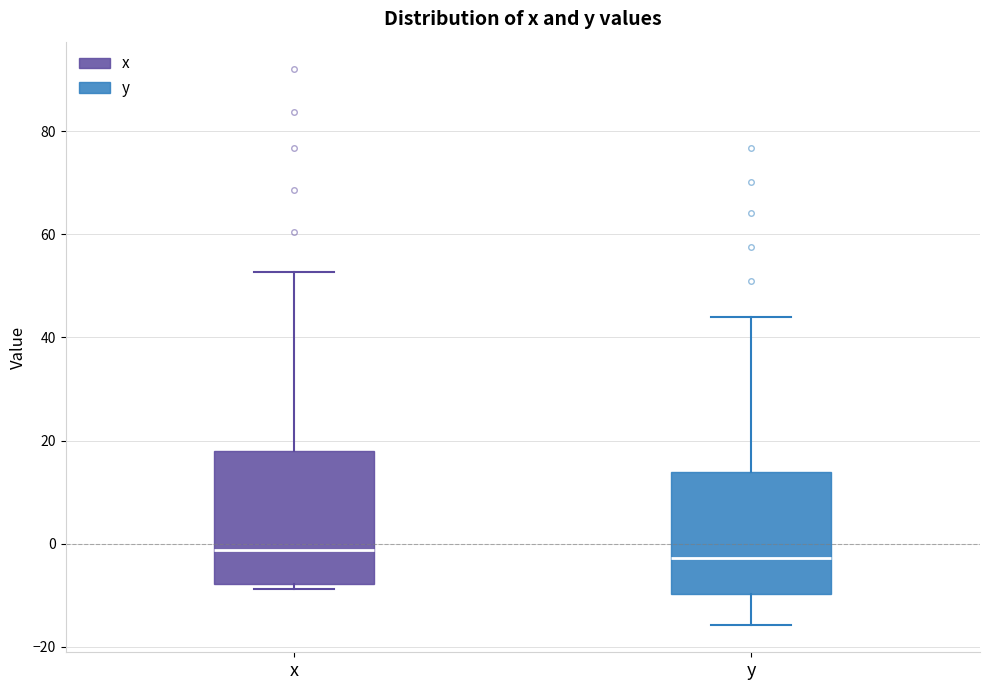

Reading left to right, read every box against the y-axis: the position of its median line, the range the box covers, and the ends of its whiskers. The values are not printed on the chart, so give them approximately, as read against the axis.

x: median -2, box -8 to 18, whiskers -8 (just below the box's lower edge) to 52
y: median -2, box -10 to 14, whiskers -16 to 44